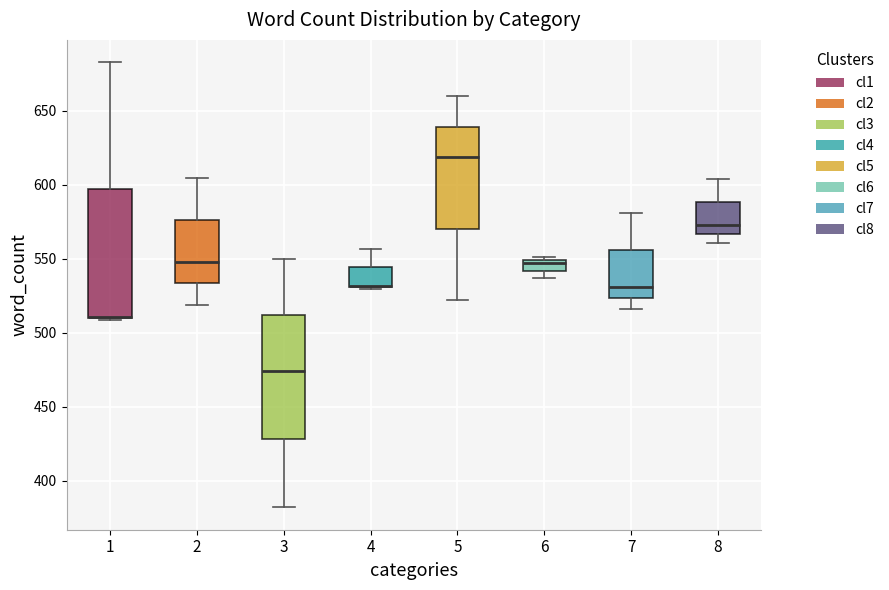

Where is the lower edge of the box at x = 7 on the y-axis? The values are not printed on the chart, so give them approximately, as read against the axis.

525